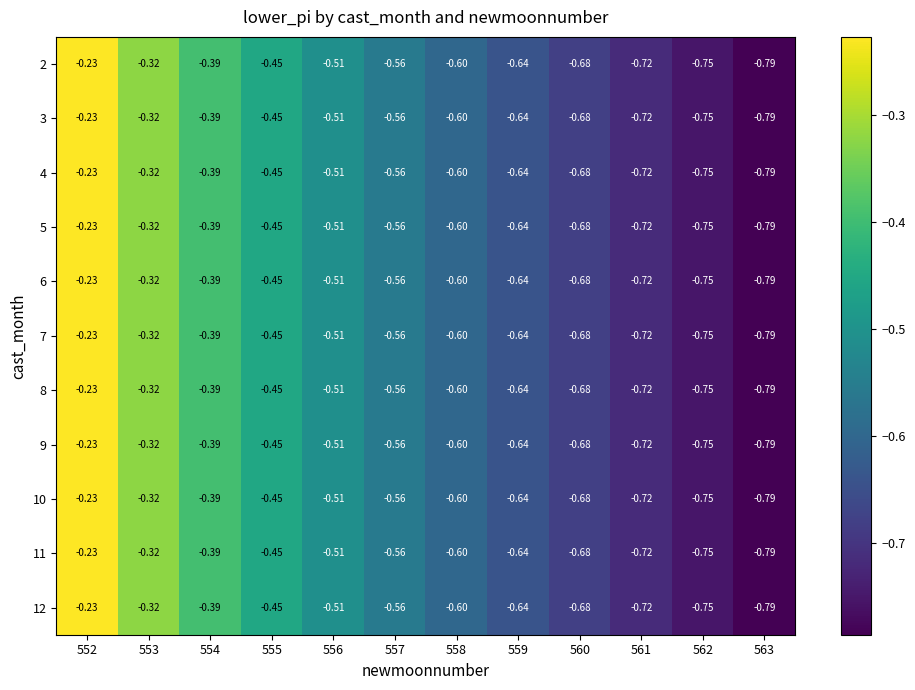

How many distinct data groups are displayed?

11